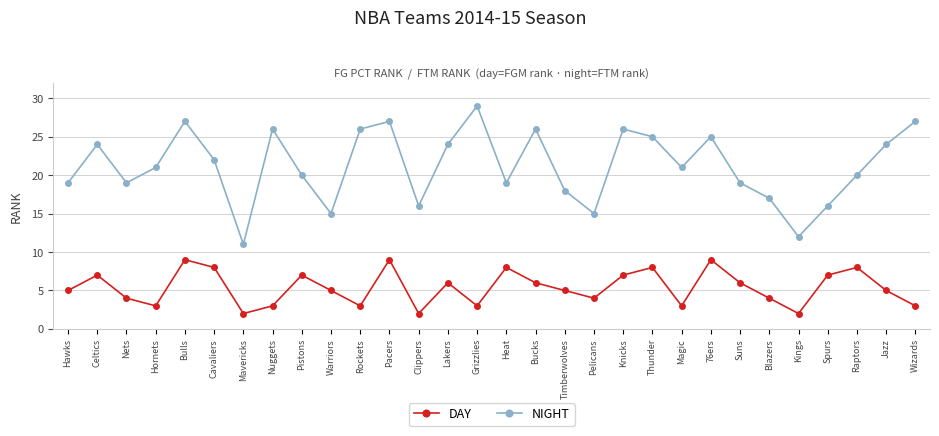

Reading left to right, extract all data points from this chart.

DAY: 5	7	4	3	9	8	2	3	7	5	3	9	2	6	3	8	6	5	4	7	8	3	9	6	4	2	7	8	5	3
NIGHT: 19	24	19	21	27	22	11	26	20	15	26	27	16	24	29	19	26	18	15	26	25	21	25	19	17	12	16	20	24	27